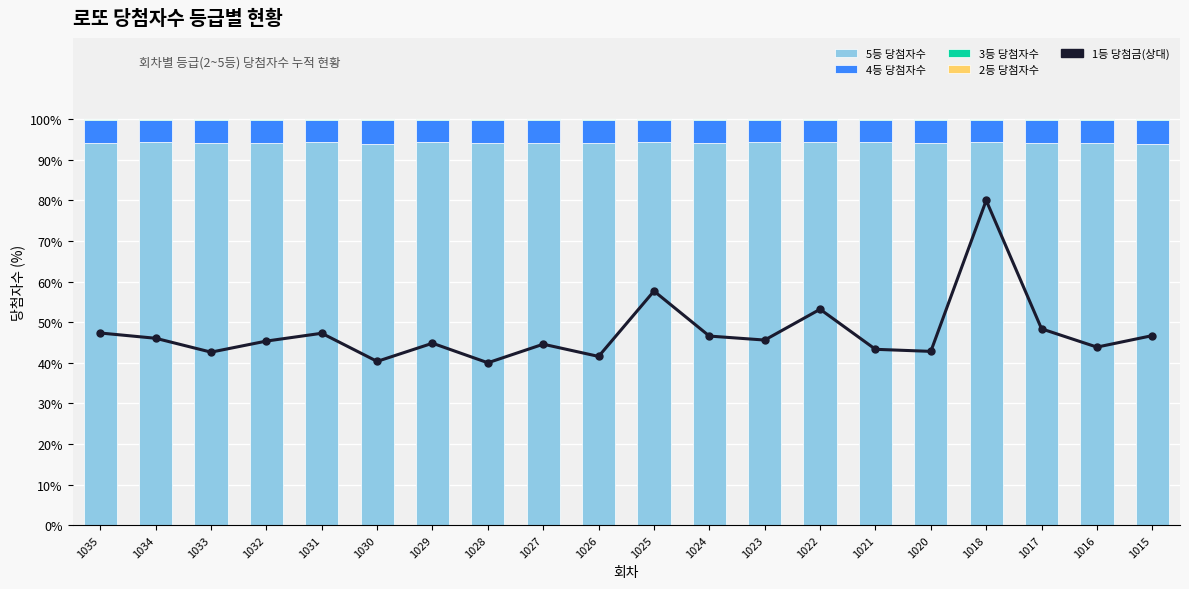

What is the maximum value shown in the chart?

100.0